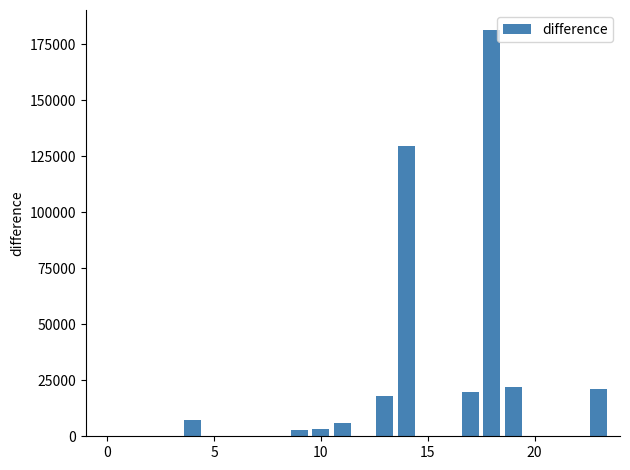

What is the sum of all values?

411068